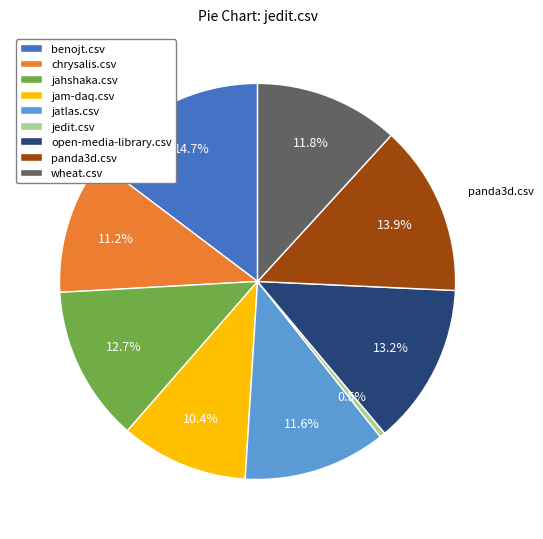

Which slice is the largest?

benojt.csv